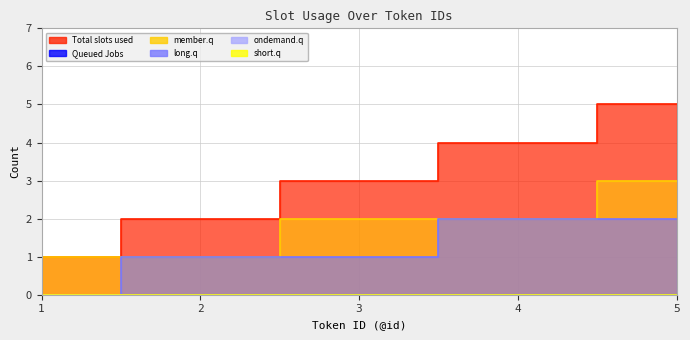

True or false: Total slots used has a value of 3 at 3.

True